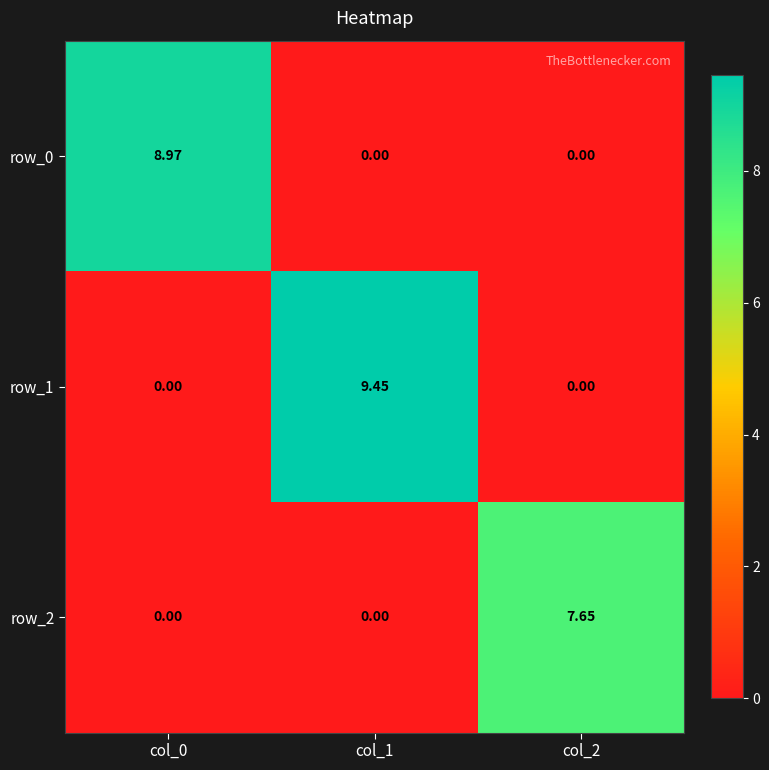

List the series in order of their overall mean, highest first.

row_1, row_0, row_2